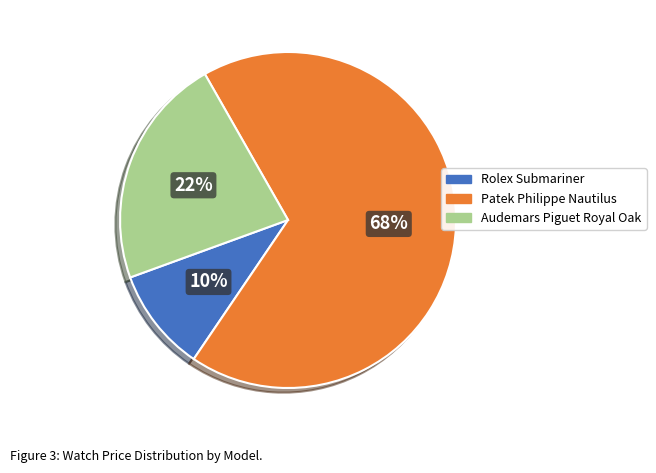

Which category accounts for the majority?

Patek Philippe Nautilus